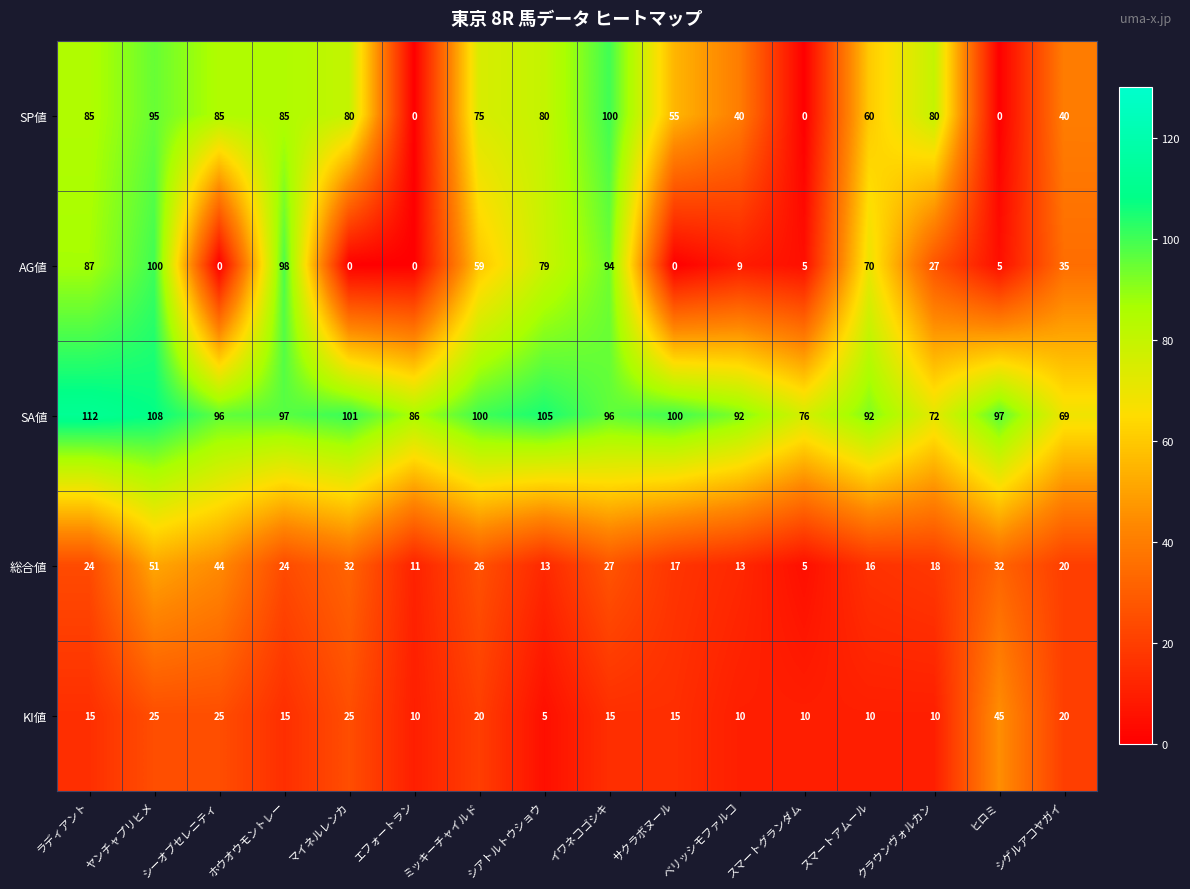

Which series changed the most between マイネルレンカ and スマートアムール?

AG値